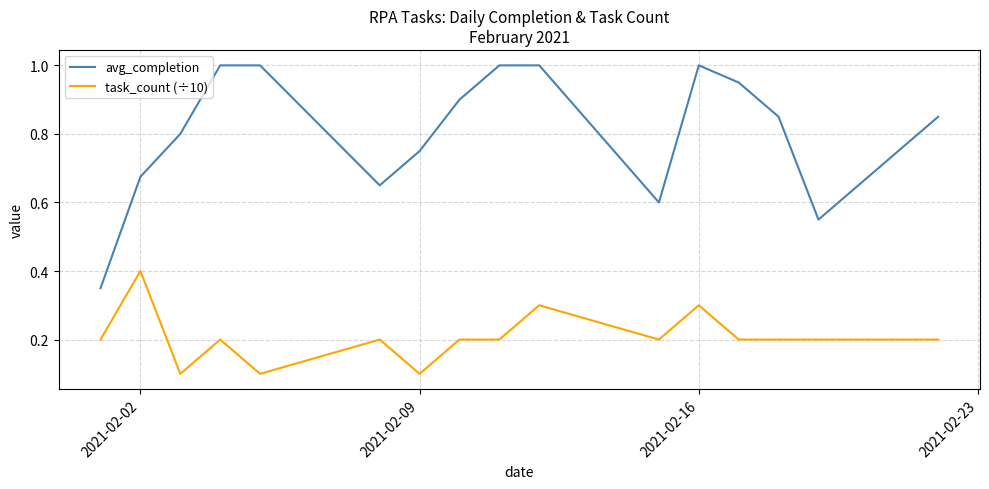

What is the difference between the second highest and minimum values in the task_count (÷10) series?

0.2